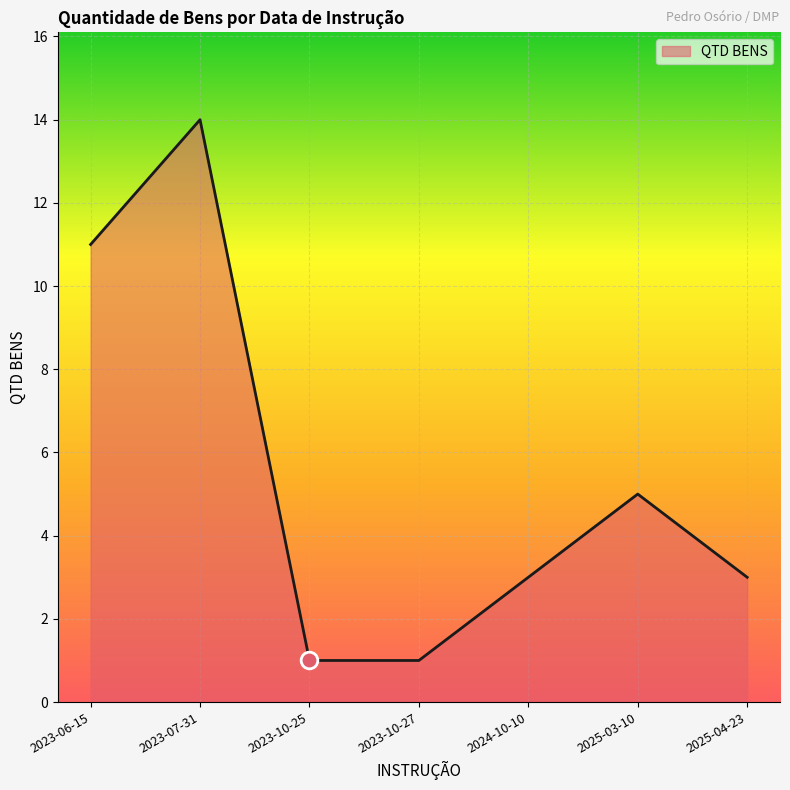

What is the difference between the maximum and minimum values?

13